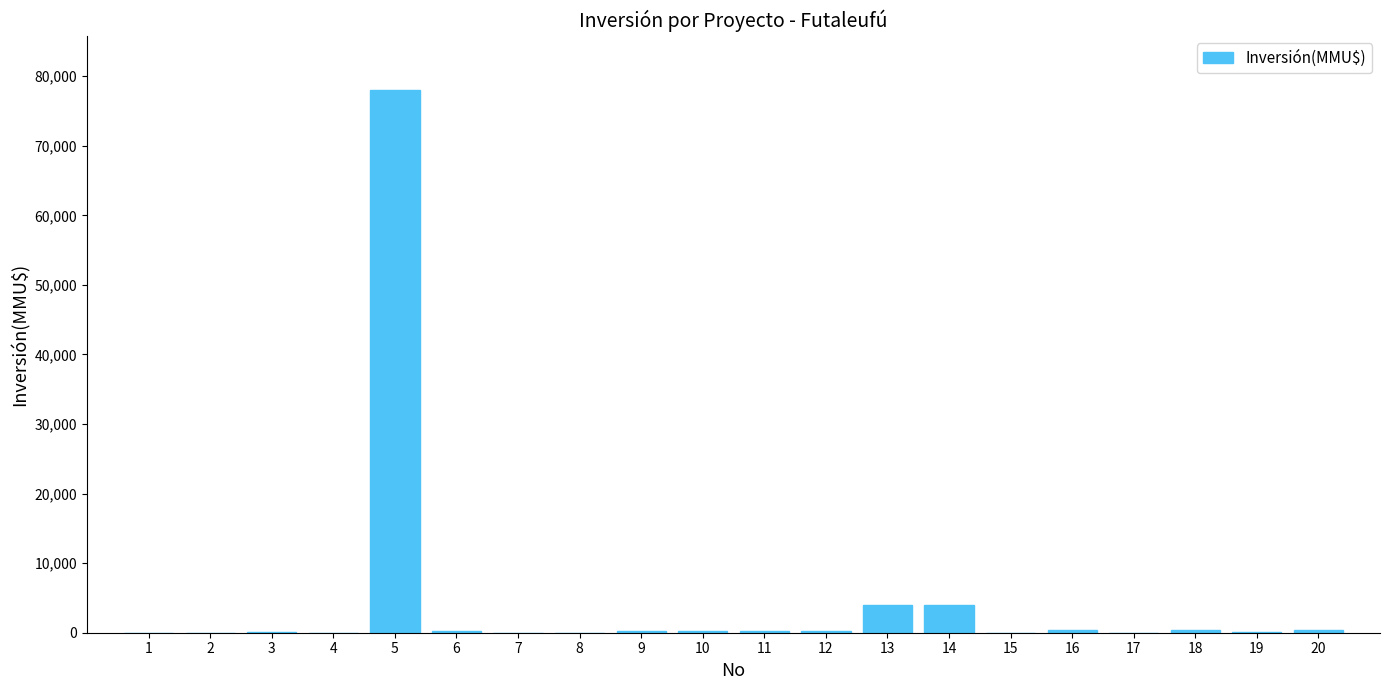

What is the sum of all values?

88641